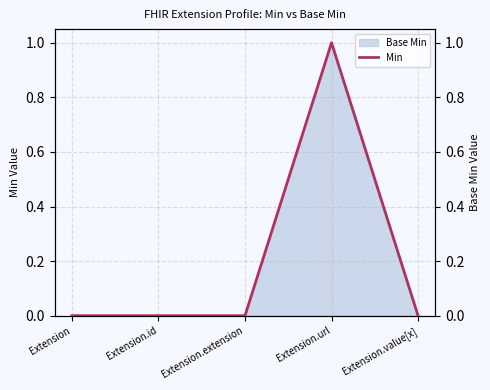

Reading left to right, extract all data points from this chart.

Extension=0	Extension.id=0	Extension.extension=0	Extension.url=1	Extension.value[x]=0